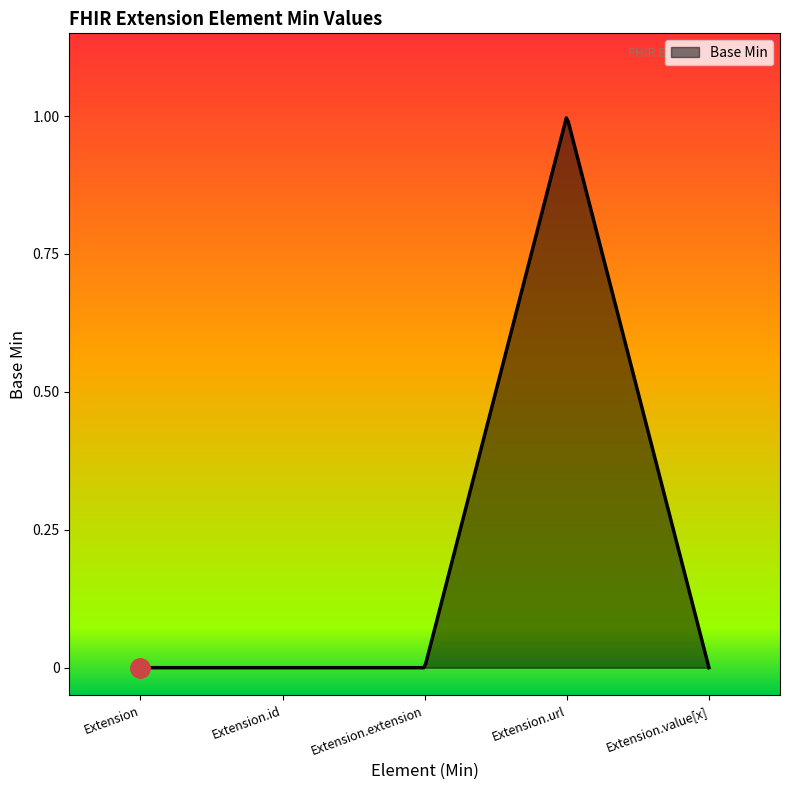

How many lines are shown in the chart?

1